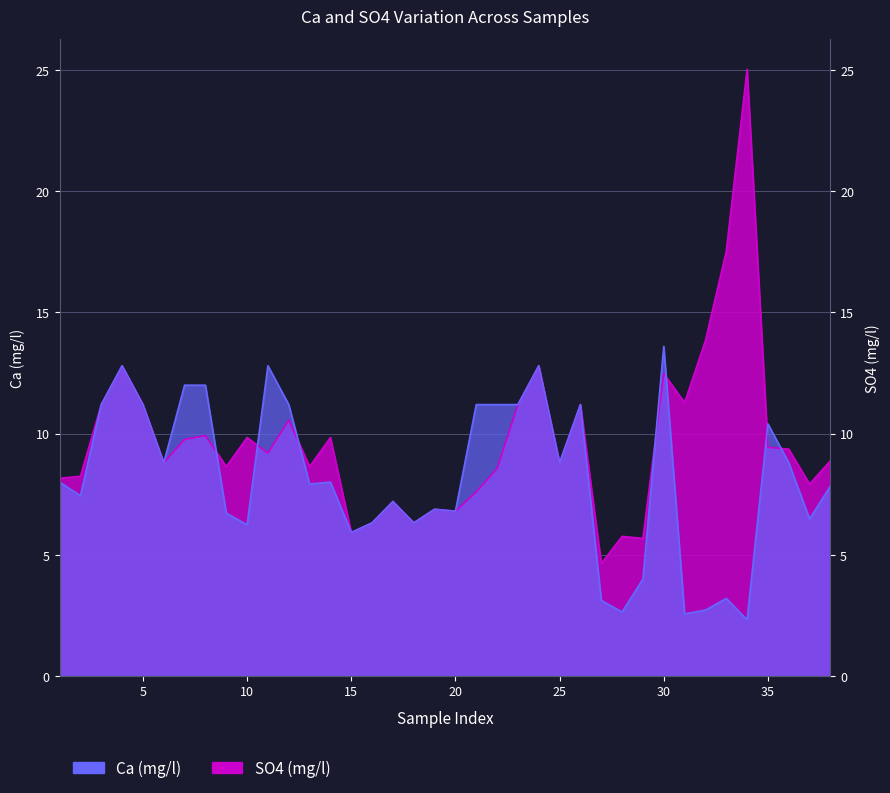

List the series in order of their overall mean, highest first.

SO4 (mg/l), Ca (mg/l)